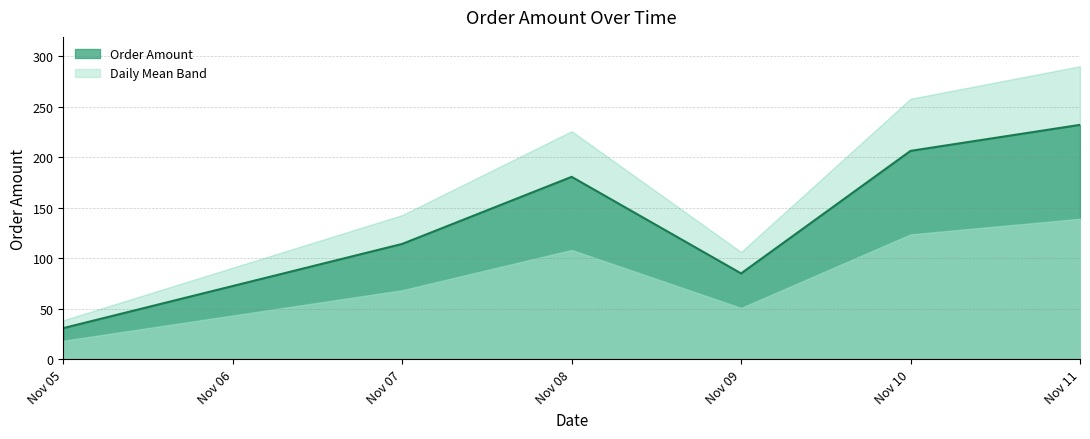

Between 2012-11-09 and 2012-11-11, which is larger?

2012-11-11